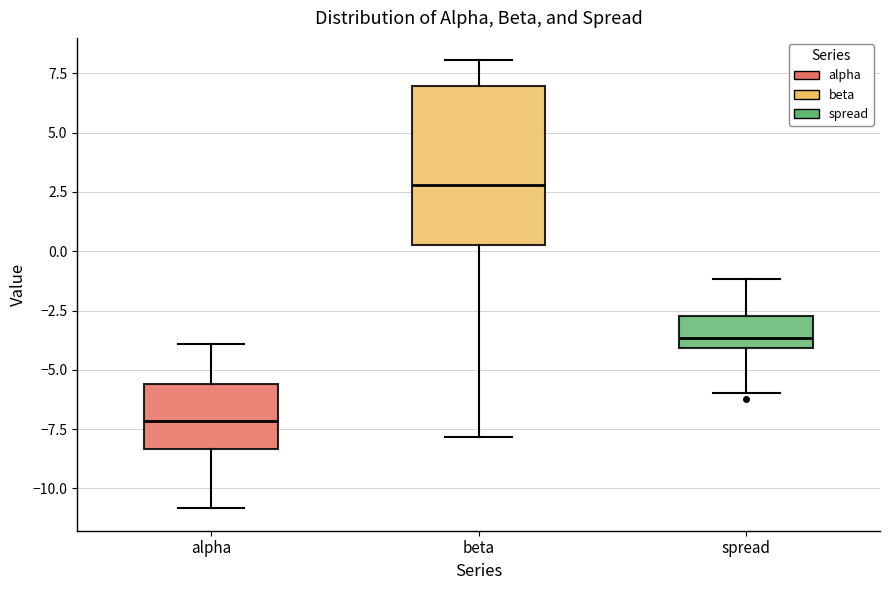

Reading left to right, read every box against the y-axis: the position of its median line, the range the box covers, and the ends of its whiskers. The values are not printed on the chart, so give them approximately, as read against the axis.

alpha: median -7.0, box -8.5 to -5.5, whiskers -11.0 to -4.0
beta: median 3.0, box 0.5 to 7.0, whiskers -8.0 to 8.0
spread: median -3.5, box -4.0 to -2.5, whiskers -6.0 to -1.0